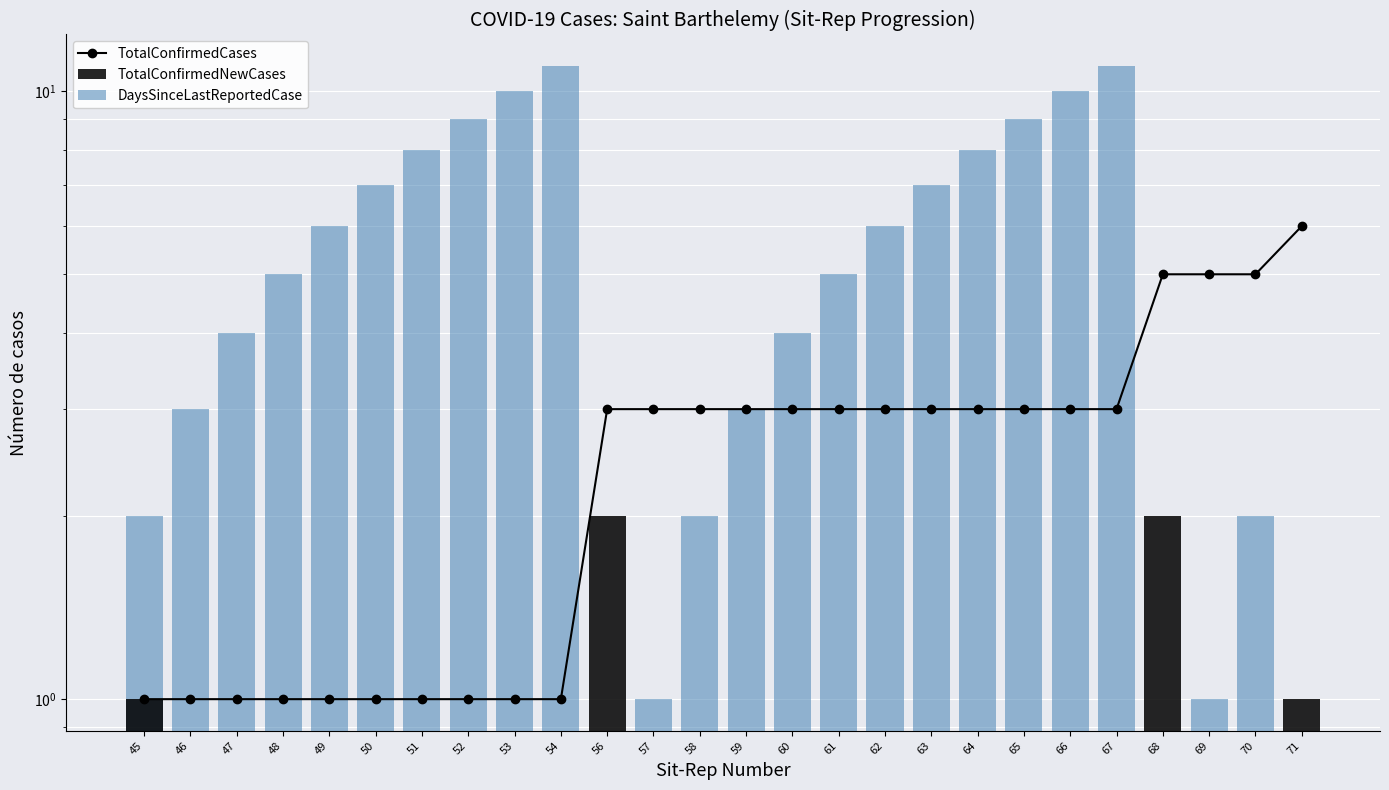

How many values in the TotalConfirmedCases series exceed 3?

4